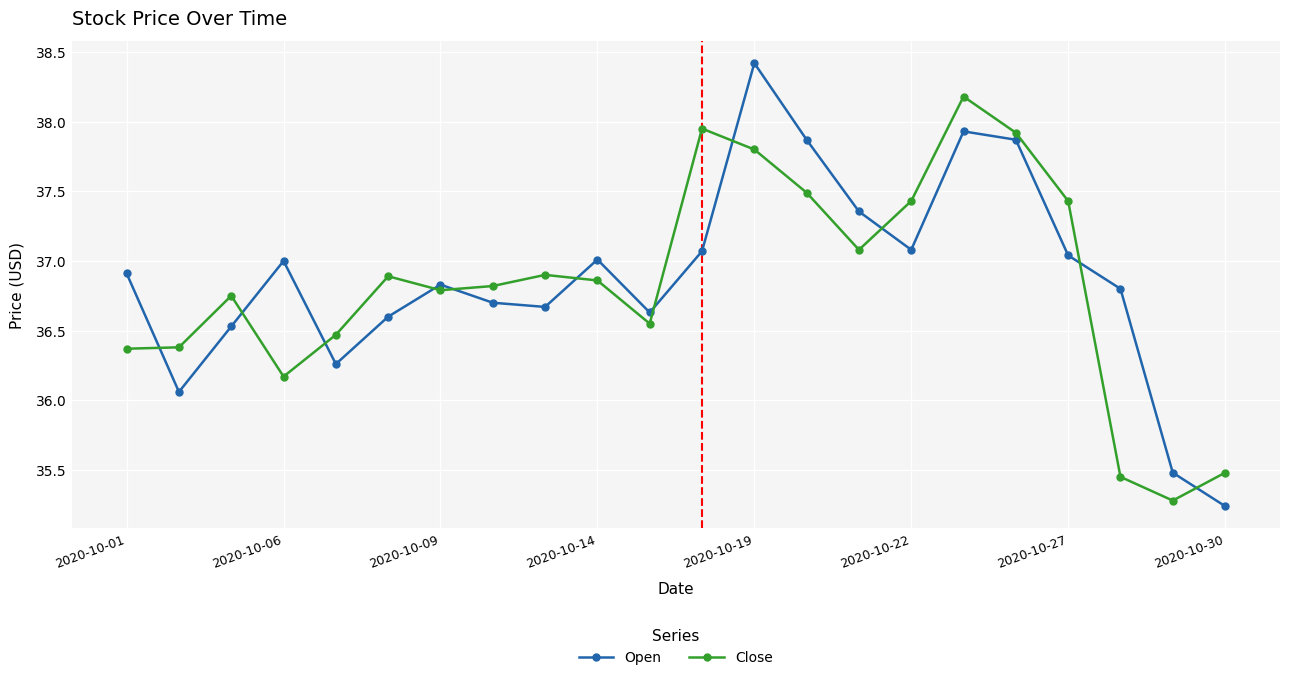

How many data points in Close are above 36?

19